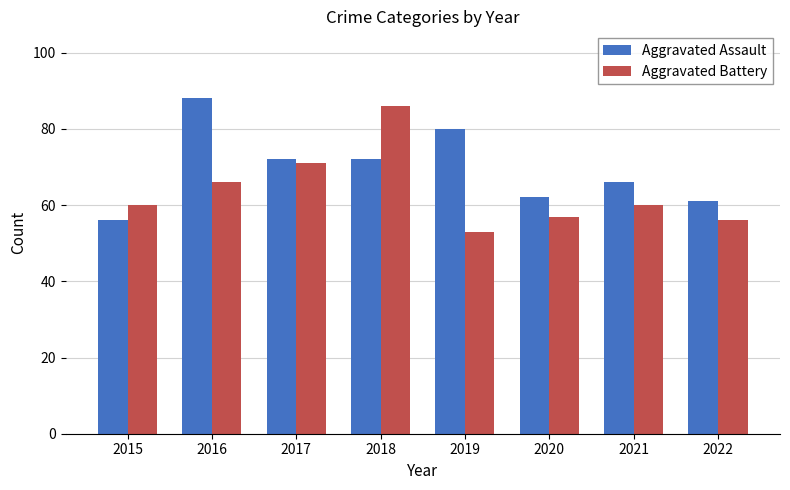

Between 2016 and 2017, which series saw the biggest shift?

Aggravated Assault